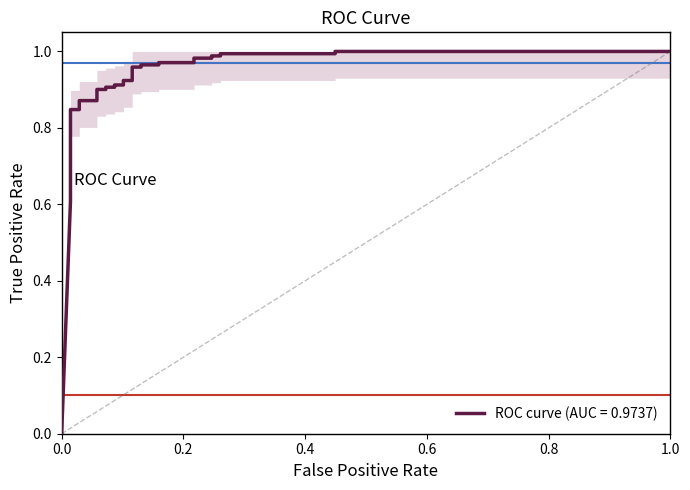

What is the difference between the maximum and minimum values?

1.0